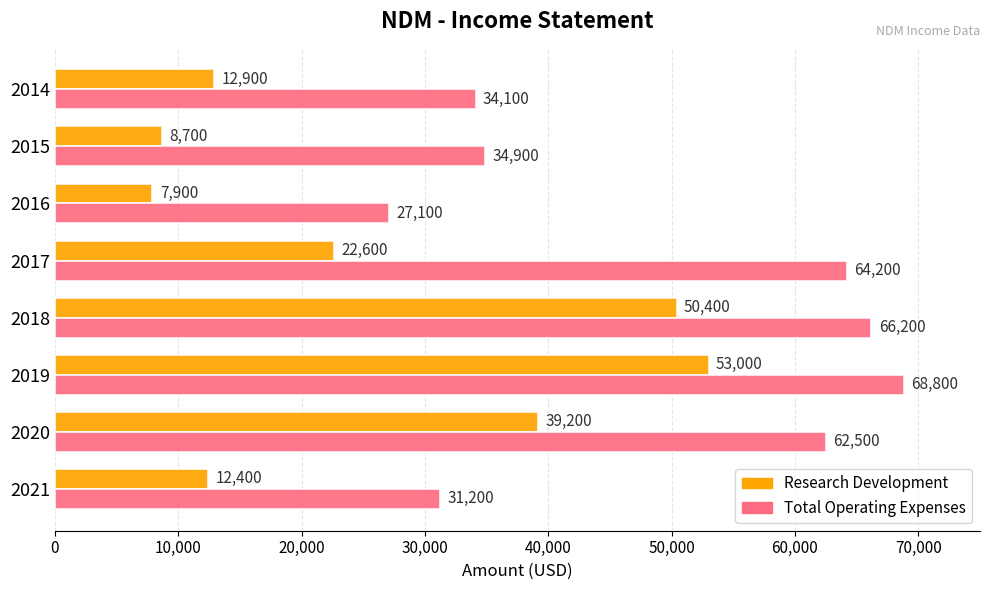

The Research Development series shows 7204 at 2017. True or false?

False